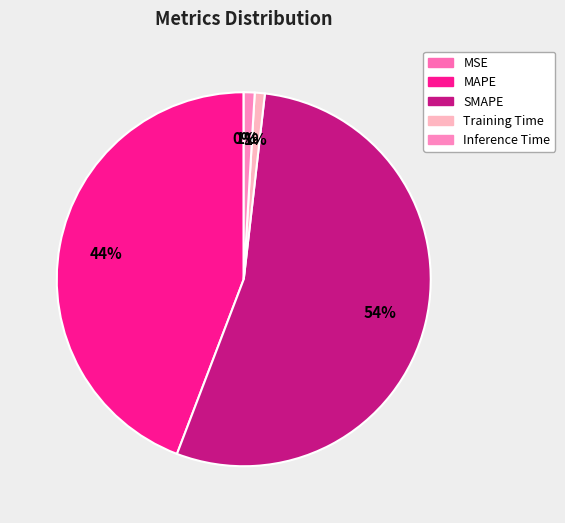

What is the change in value from SMAPE to Inference Time?

-43.7